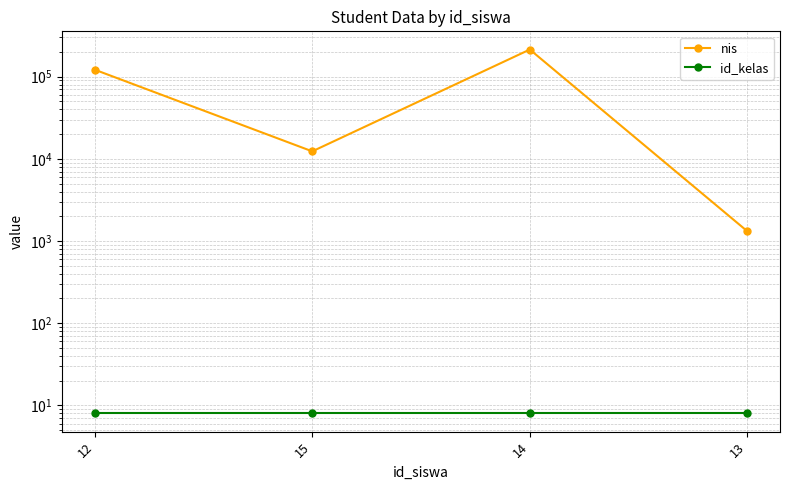

Which category has the lowest value in the nis series?

13